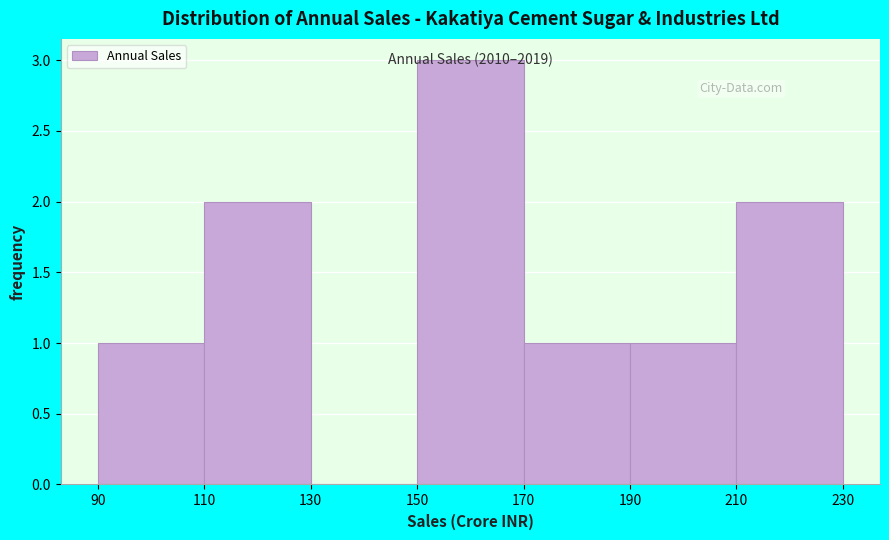

Over which range of the x-axis is the bar tallest?

150 to 170